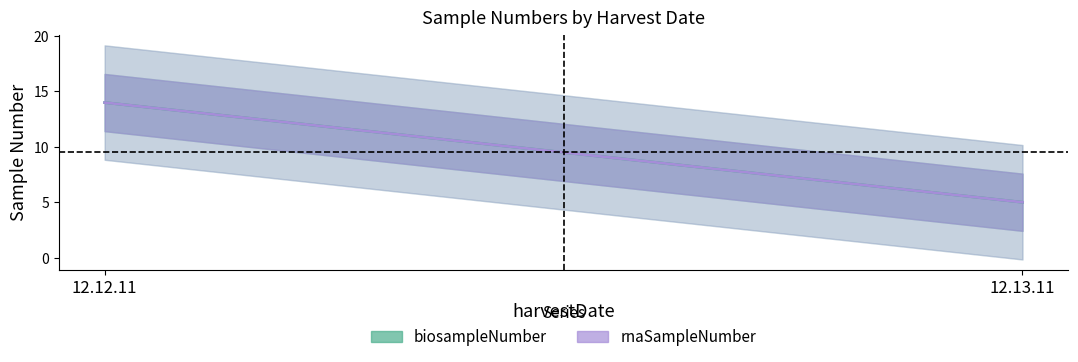

Which series has the largest total across all categories?

biosampleNumber